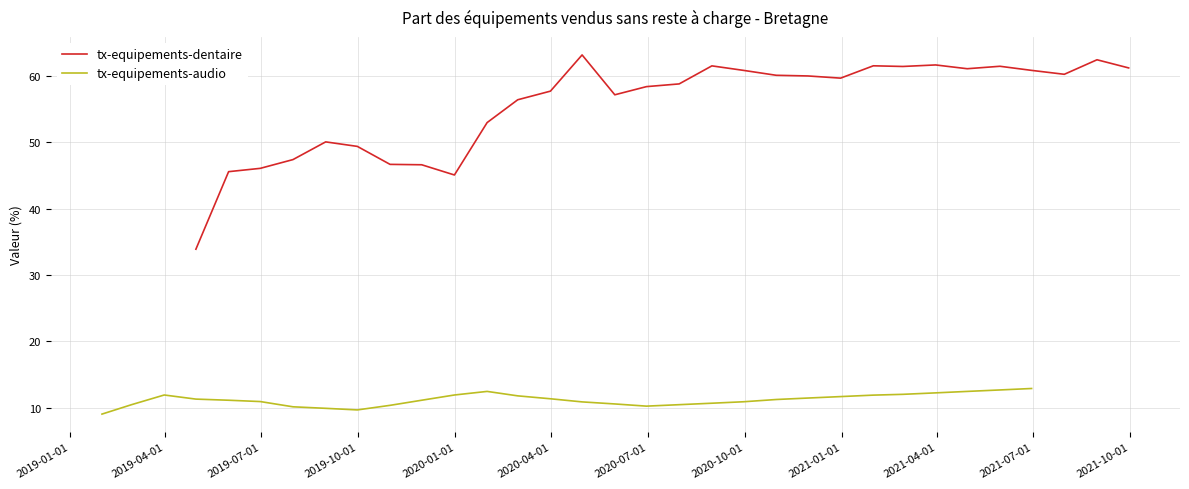

Reading left to right, extract all data points from this chart.

tx-equipements-dentaire: 33.9	45.6	46.1	47.4	50.1	49.4	46.7	46.6	45.1	53.0	56.4	57.7	63.2	57.2	58.4	58.8	61.5	60.9	60.1	60.0	59.7	61.5	61.4	61.7	61.1	61.5	60.9	60.3	62.5	61.2
tx-equipements-audio: 9.0	10.4	11.9	11.3	11.1	10.9	10.1	9.9	9.7	10.3	11.1	11.9	12.4	11.8	11.3	10.9	10.6	10.2	10.4	10.7	10.9	11.2	11.4	11.7	11.9	12.0	12.2	12.4	12.7	12.9